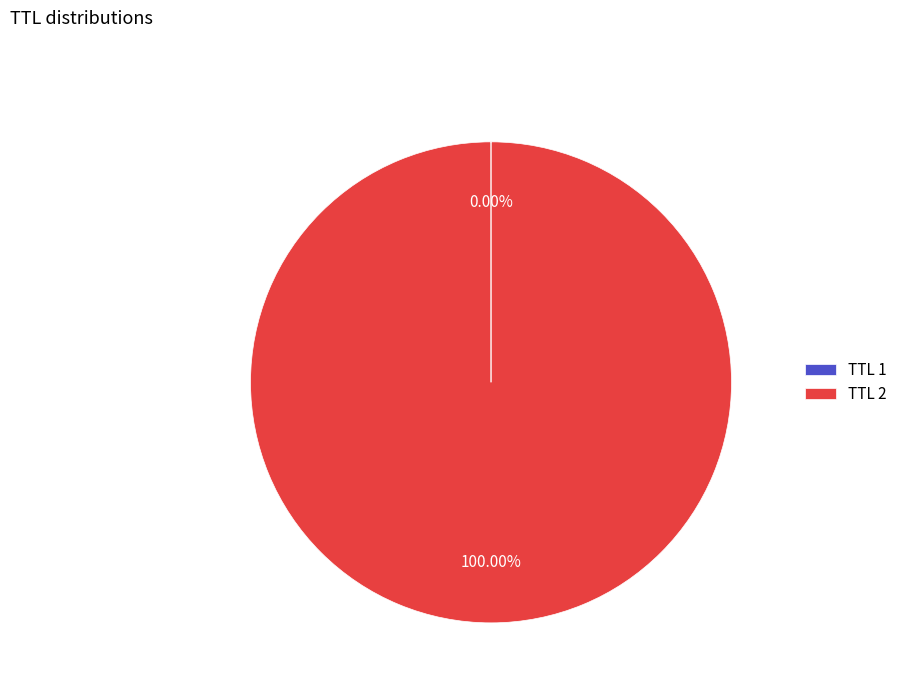

Is there any slice that represents more than half of the pie?

Yes